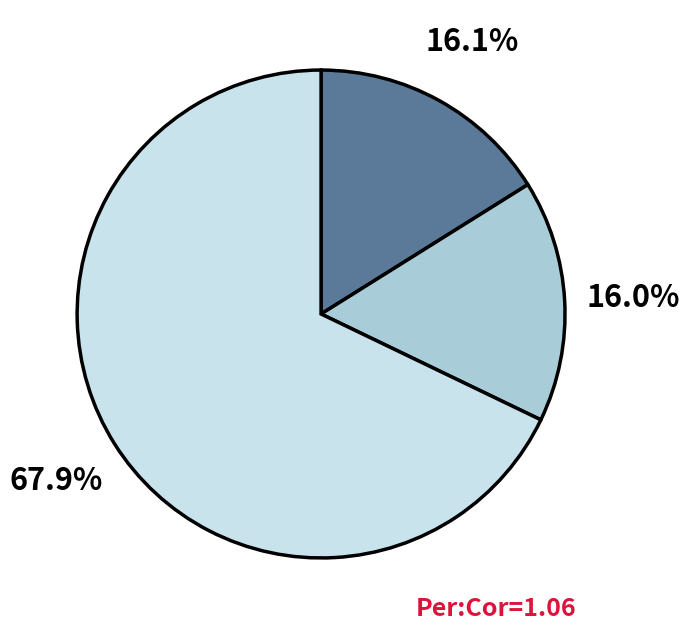

How many slices are in this pie chart?

3